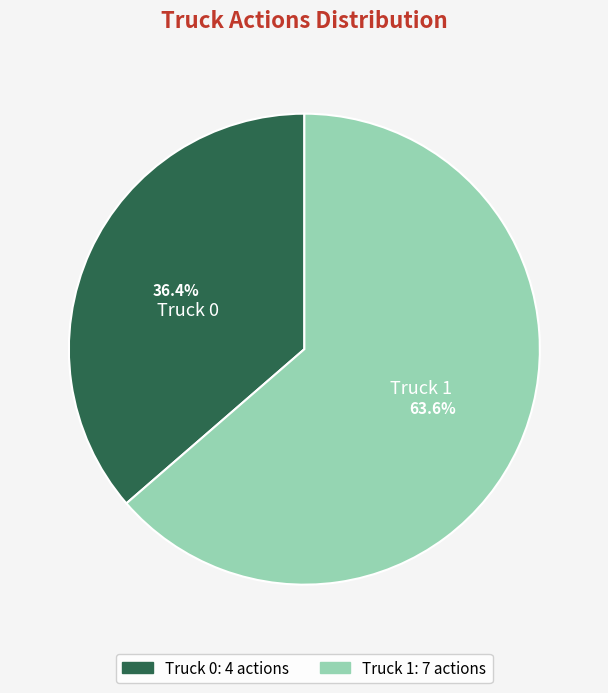

Count the number of slices in the pie.

2